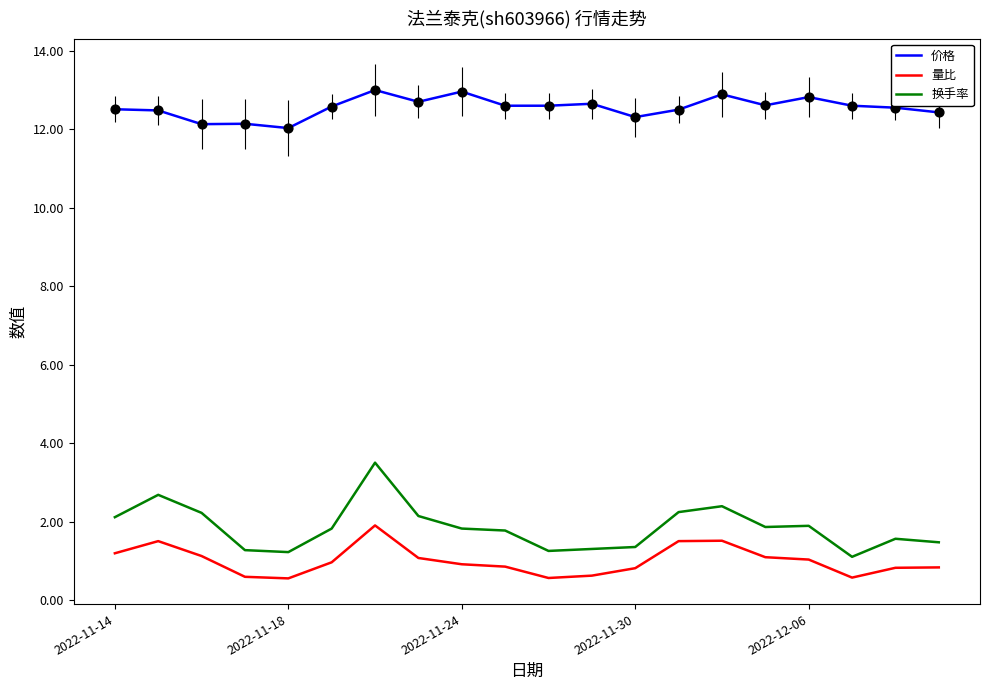

Which series has the widest spread of values?

换手率